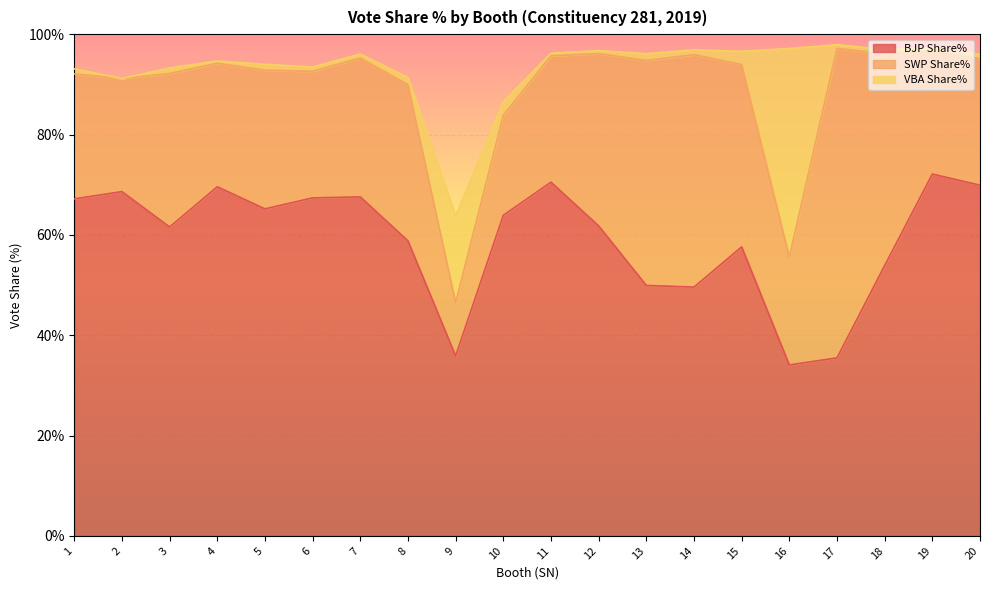

What is the difference between the highest and lowest values at 17?

60.9